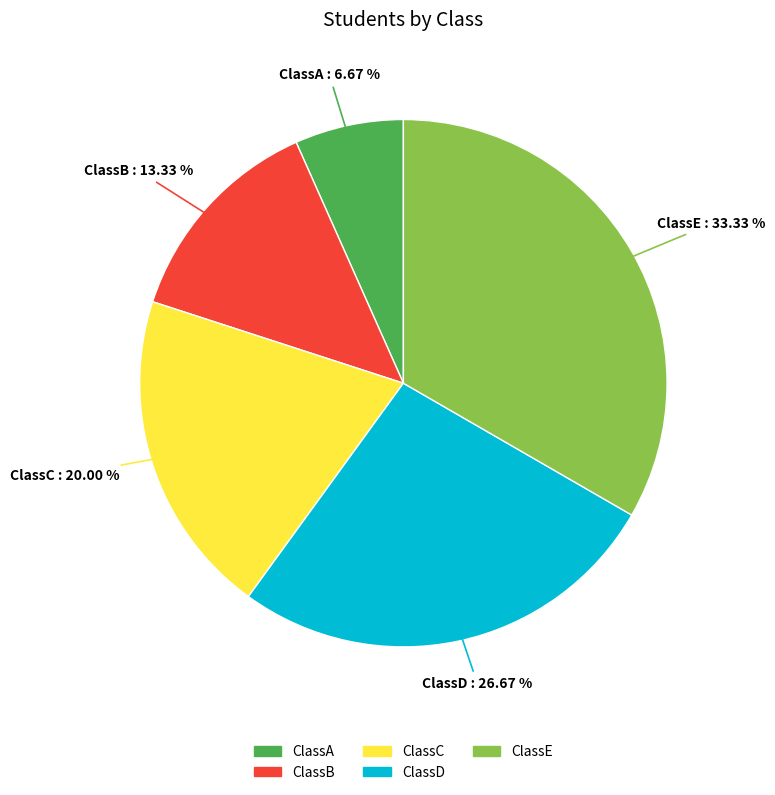

Is it true that ClassB is 13% of the pie?

True